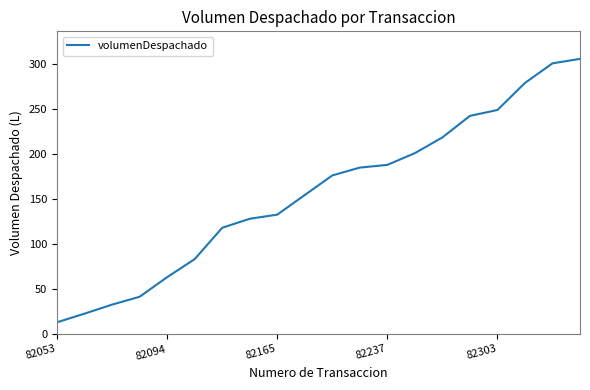

What is the difference between the maximum and minimum values?

292.3